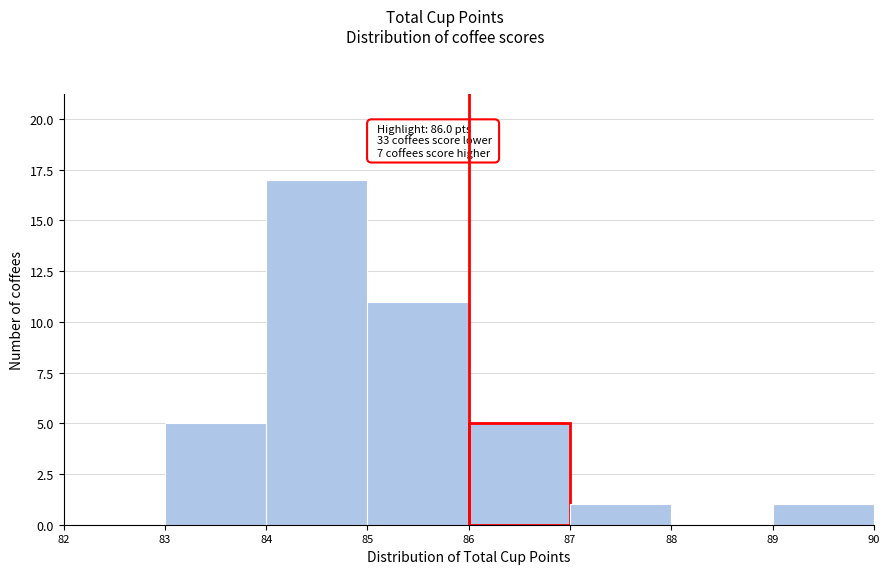

Which range on the x-axis has the tallest bar?

84 to 85